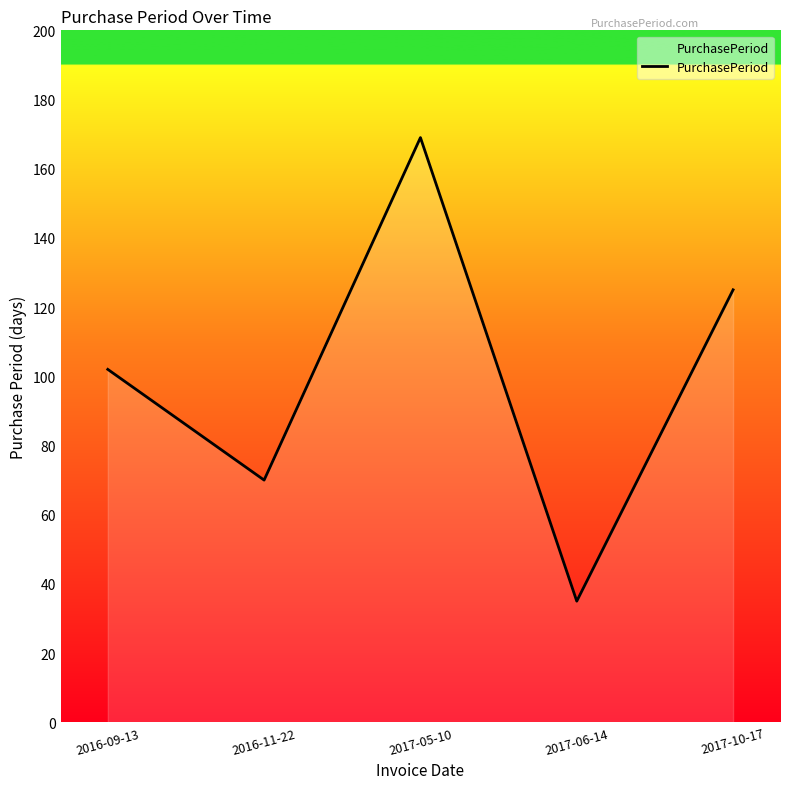

What position from the right is 2017-06-14?

2